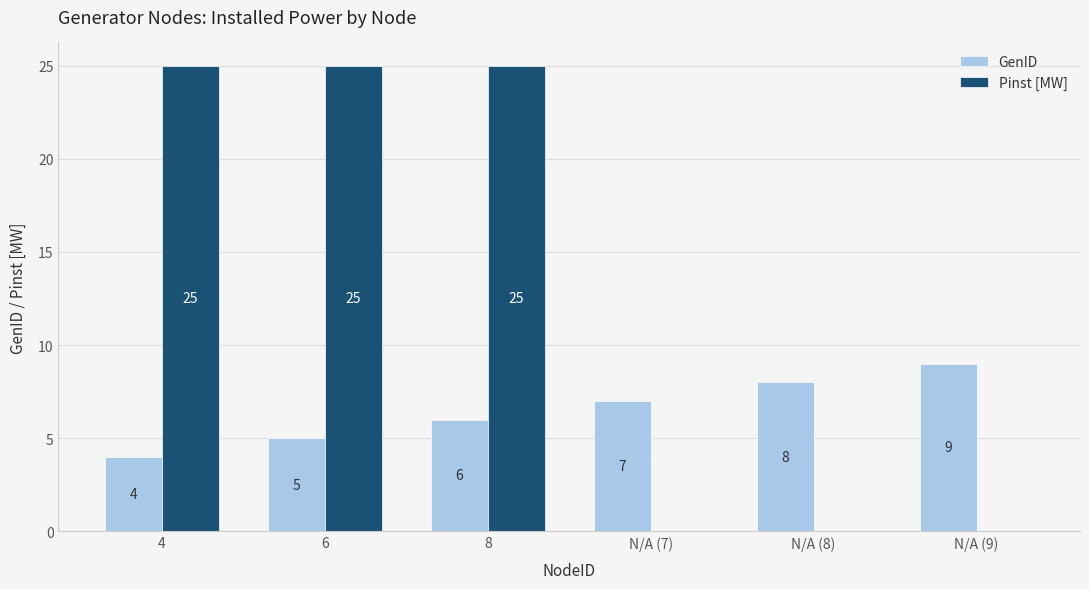

How many values in Pinst [MW] are above zero?

3